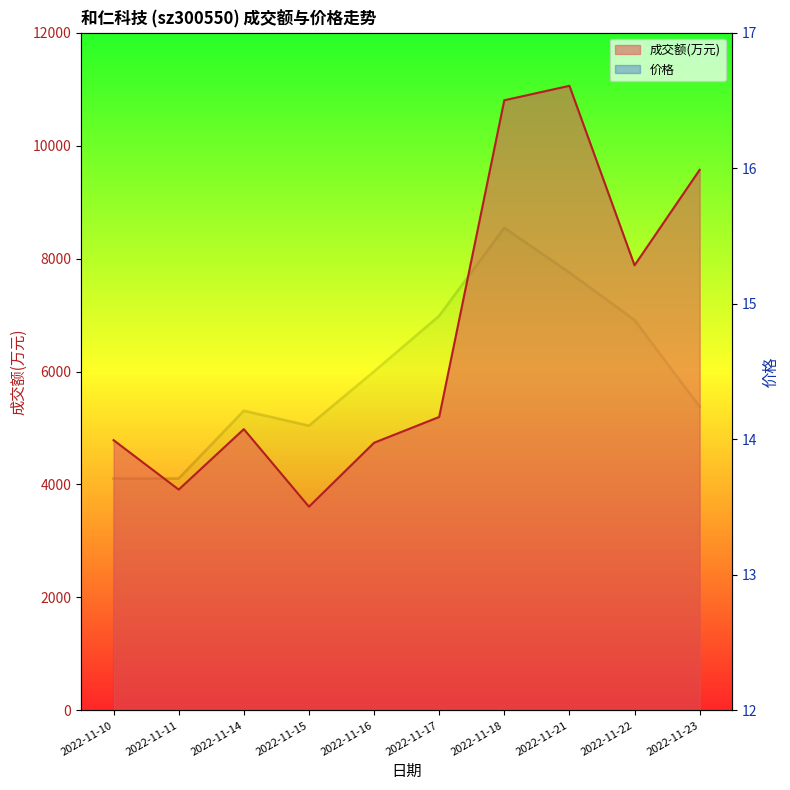

In 价格_line, how many points are higher than both neighbors (excluding endpoints)?

2